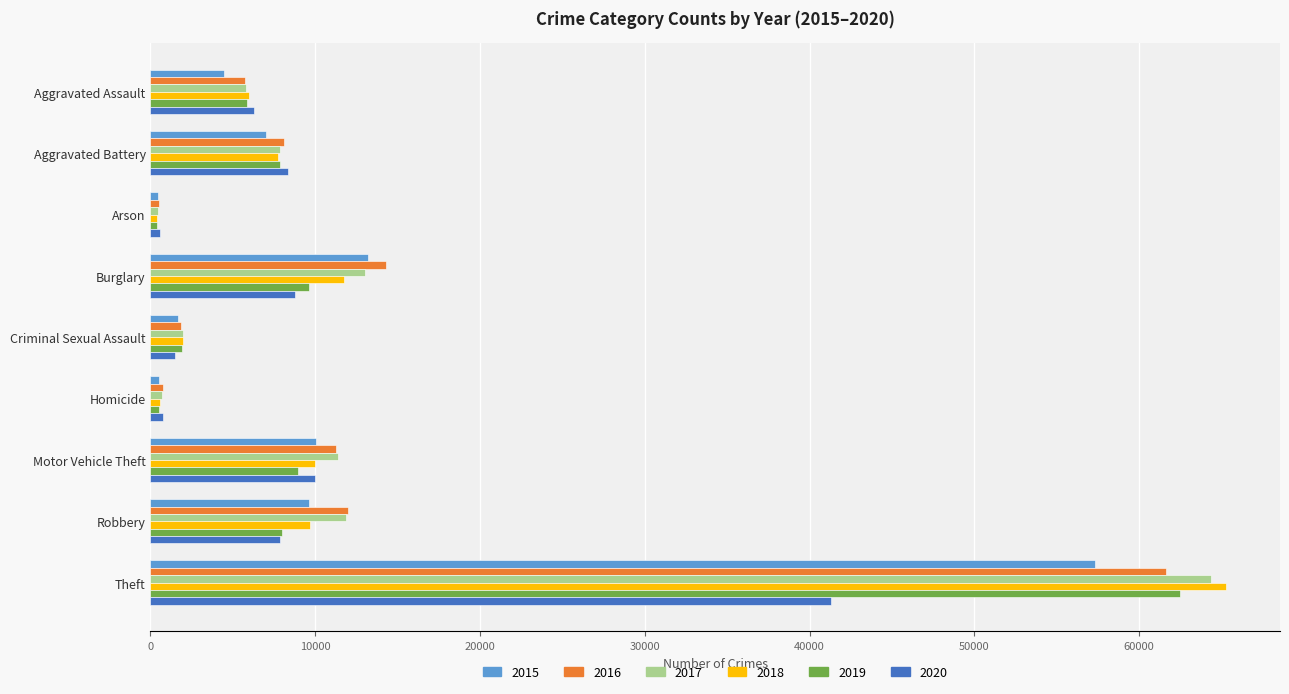

What is the difference between the highest and lowest values at Homicide?

291